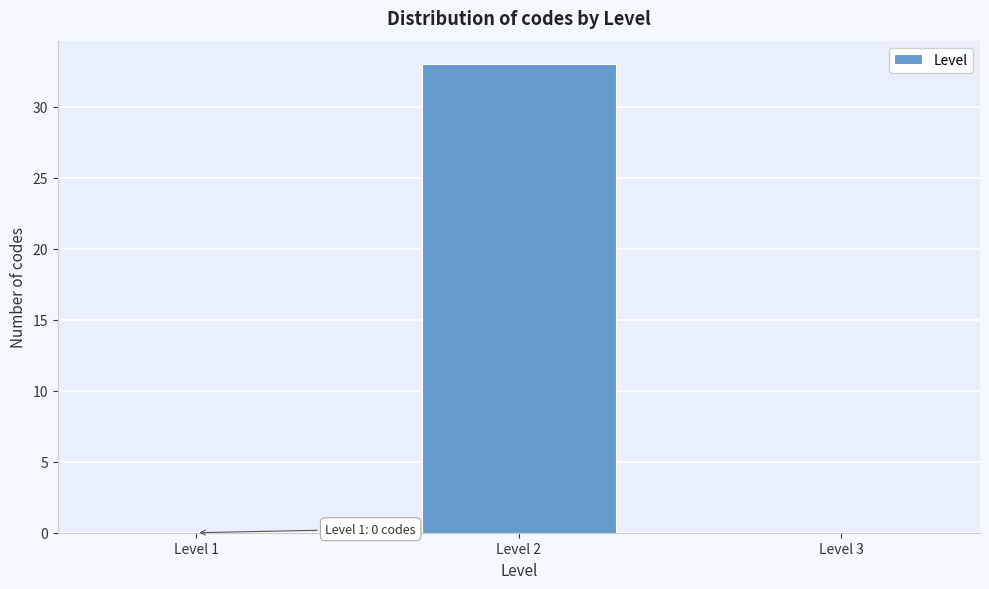

What is the sum of all values?

33